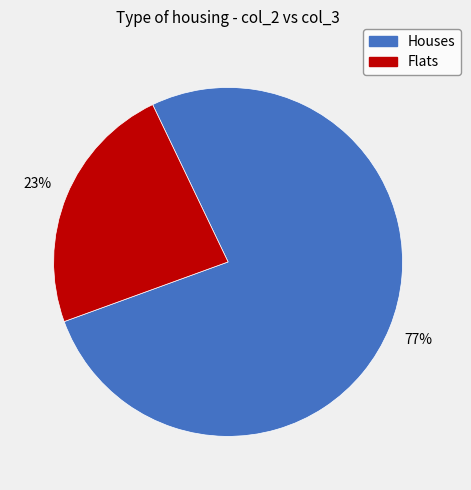

Is there a majority slice in this chart?

Yes